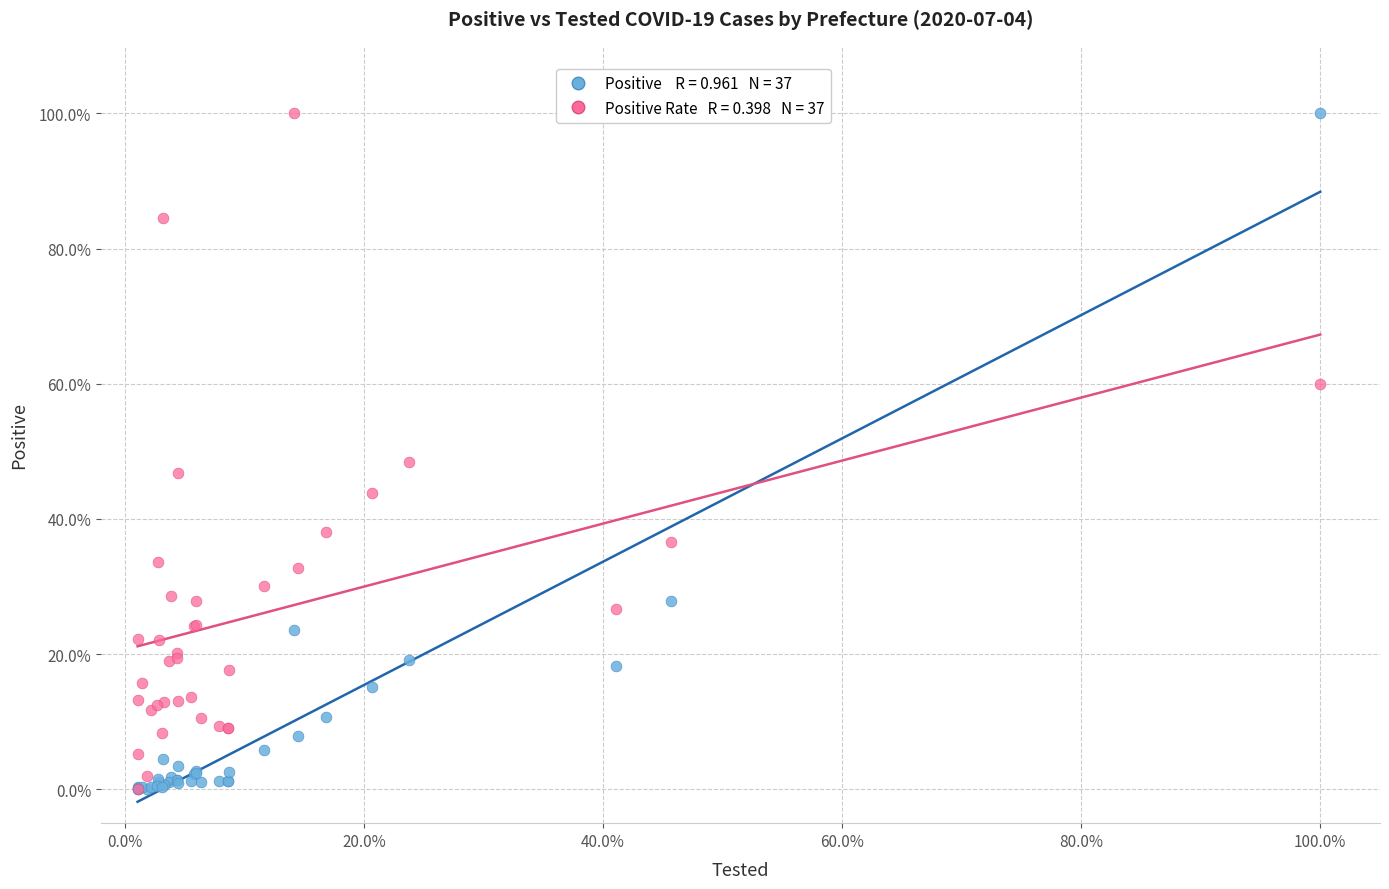

Across all series, what Y value is closest to 50?

48.5